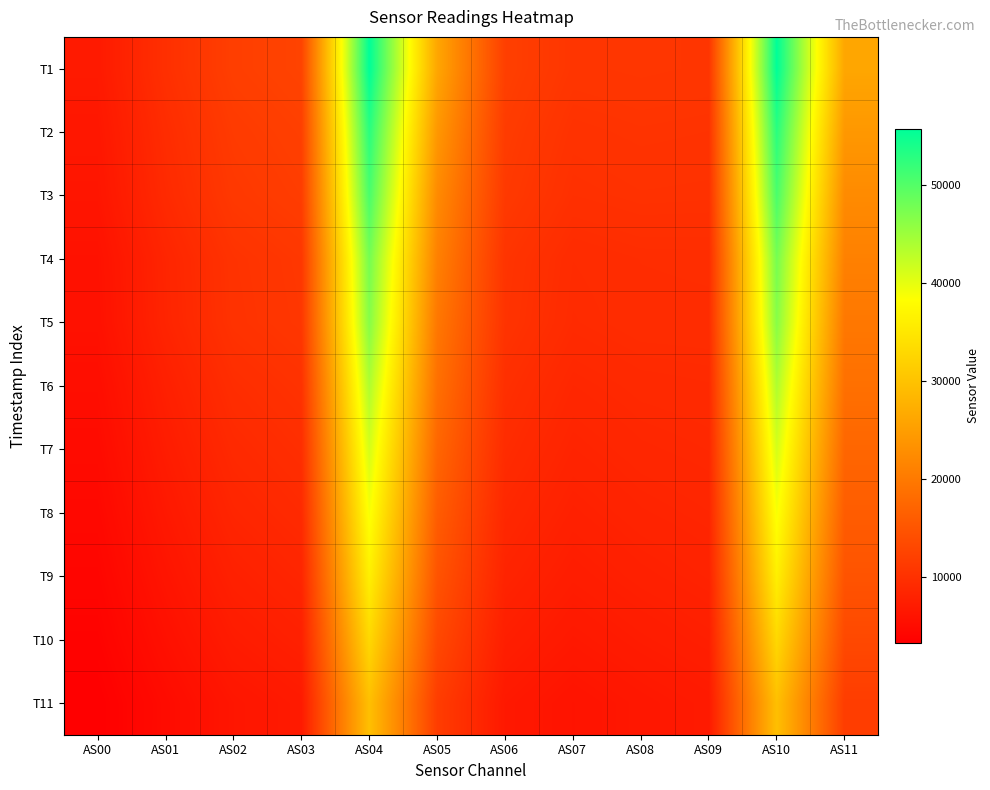

What is the total value across all series at AS00?

56863